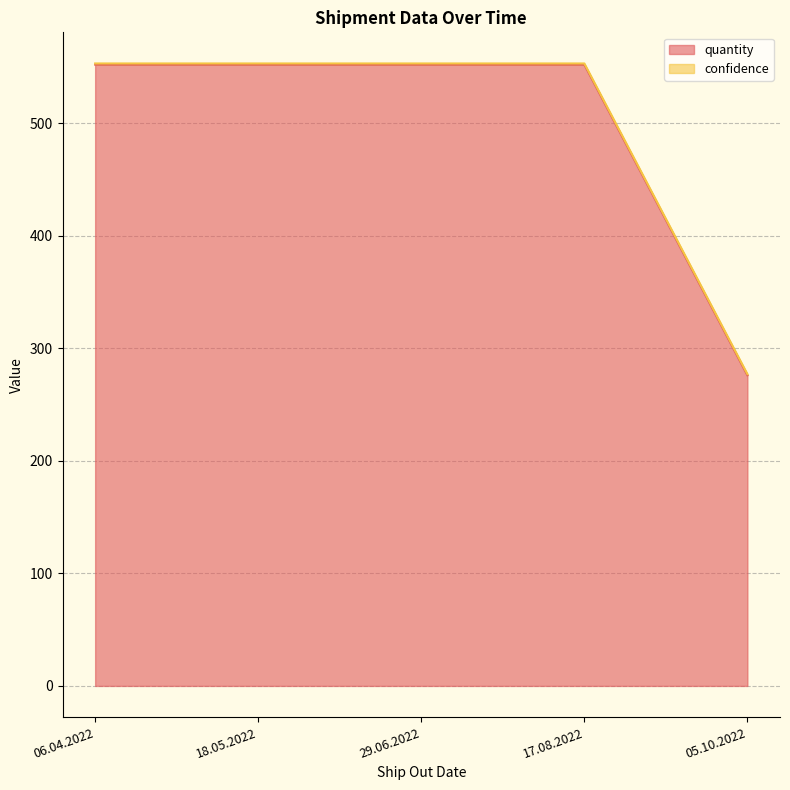

List the labels in order of value, smallest first.

05.10.2022, 06.04.2022, 18.05.2022, 29.06.2022, 17.08.2022